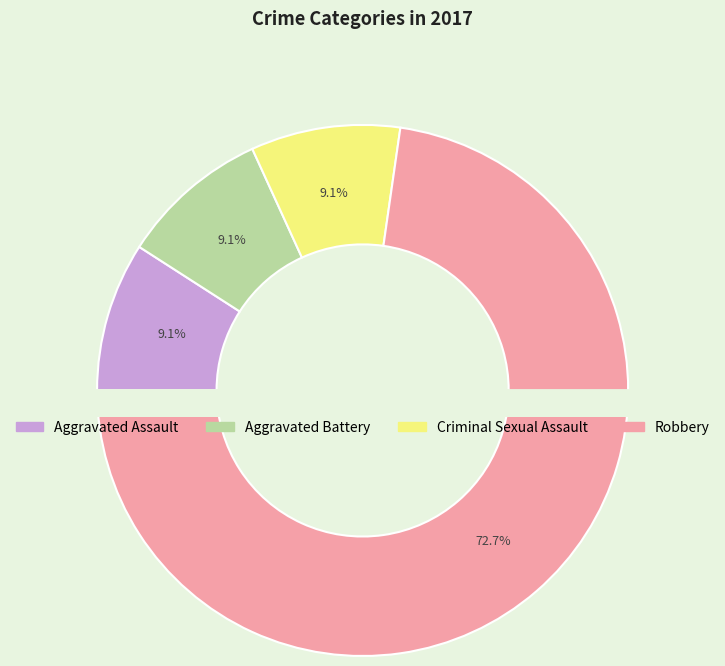

Between Robbery and Criminal Sexual Assault, which is larger?

Robbery